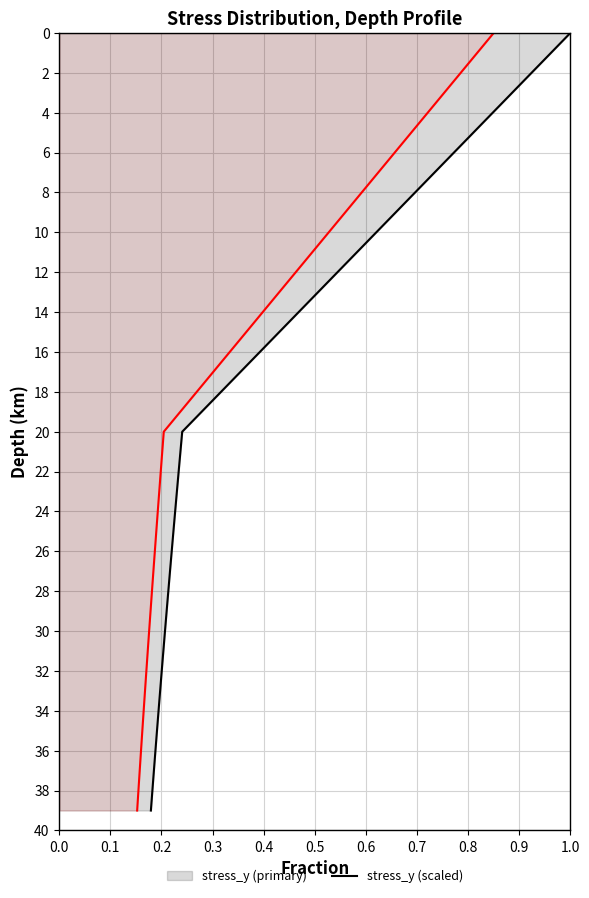

How many values in stress_y are above zero?

39